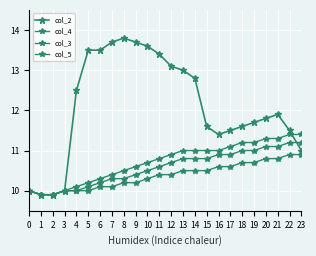

True or false: col_4 and col_3 cross at least once.

False